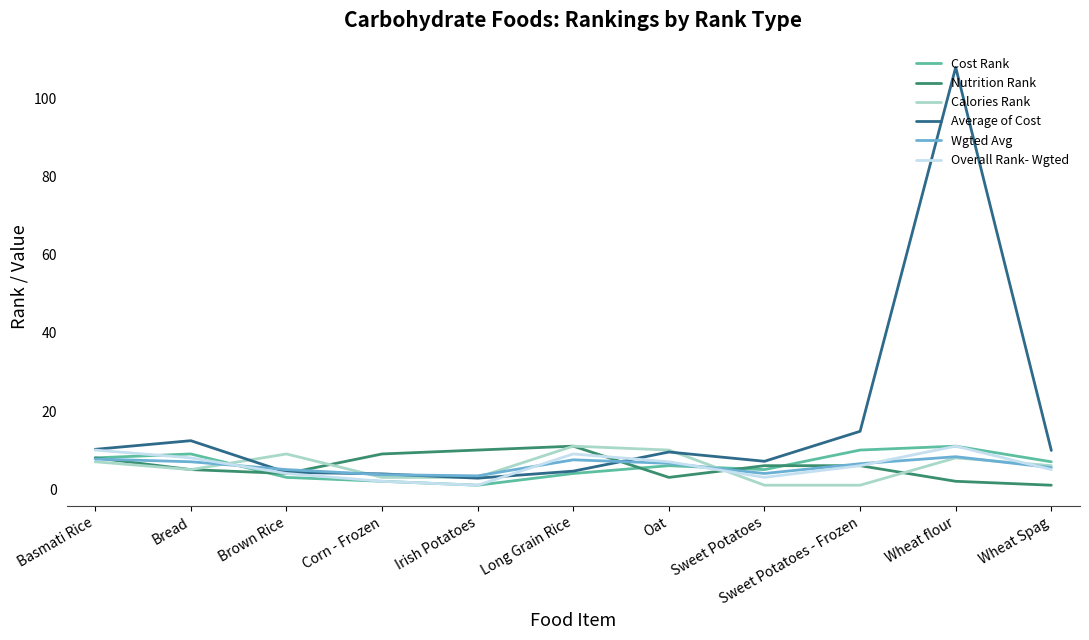

What is the maximum value shown in the chart?

108.0